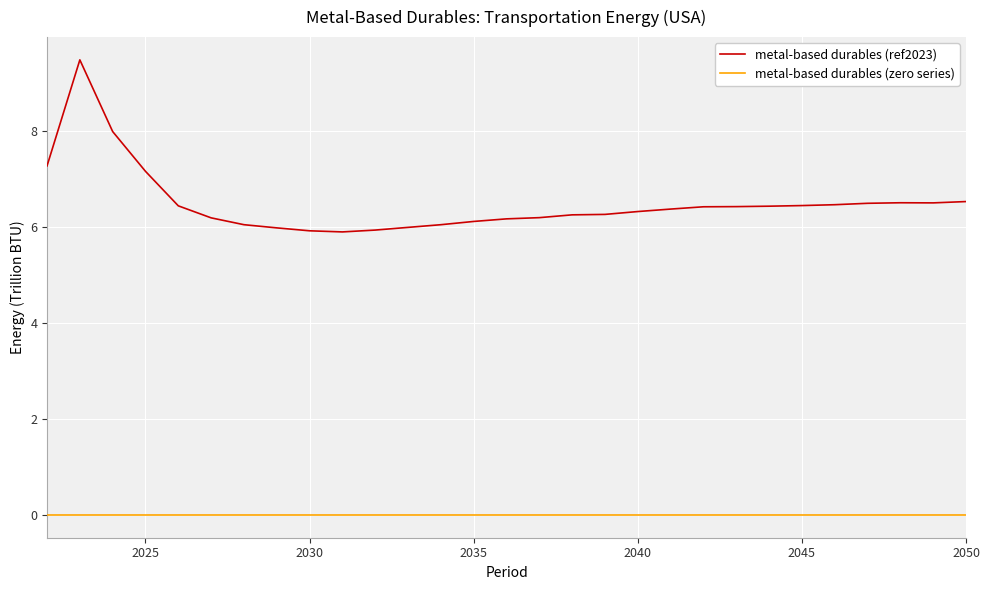

True or false: metal-based durables (ref2023) and metal-based durables (zero series) intersect in this chart.

False